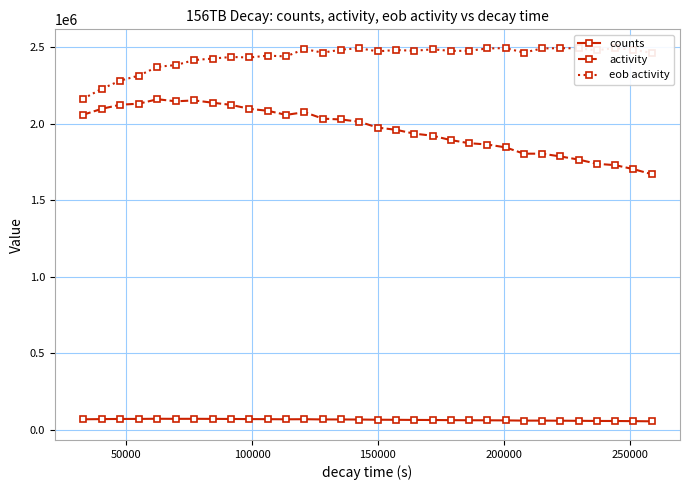

What is the value of the activity point at the 17th from the left?

1973815.9